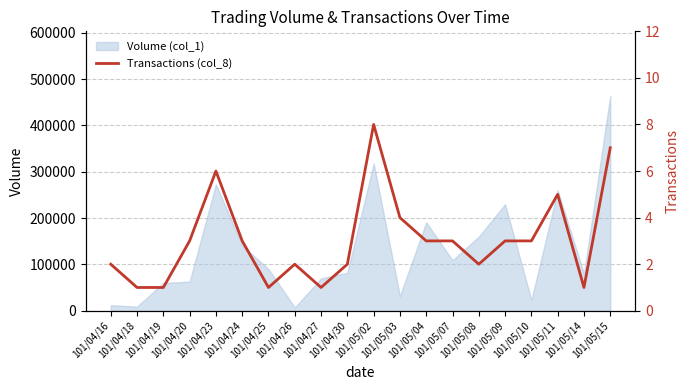

How many values are between 2 and 4?

11